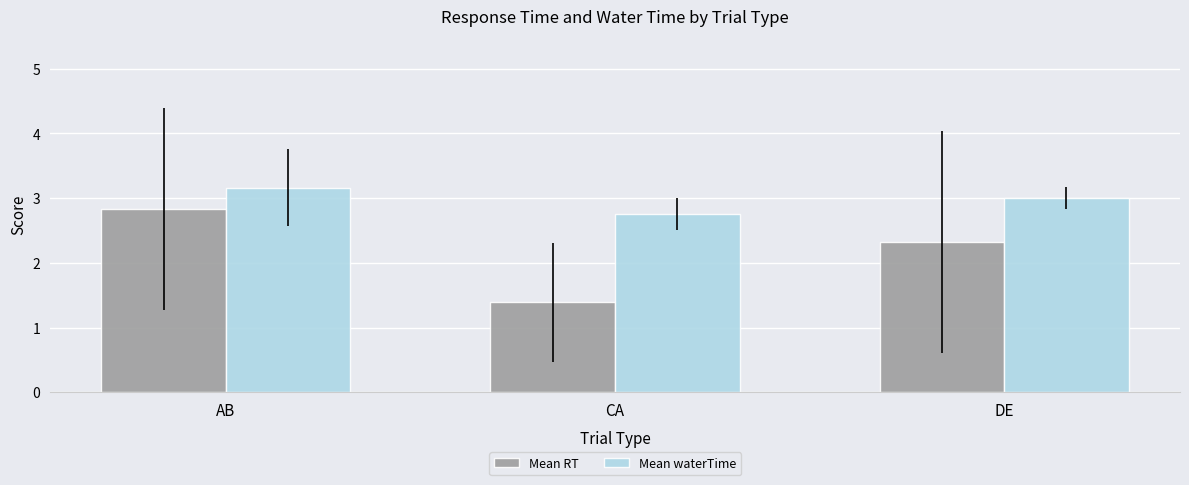

Where is Mean waterTime nearest to the value 2?

CA